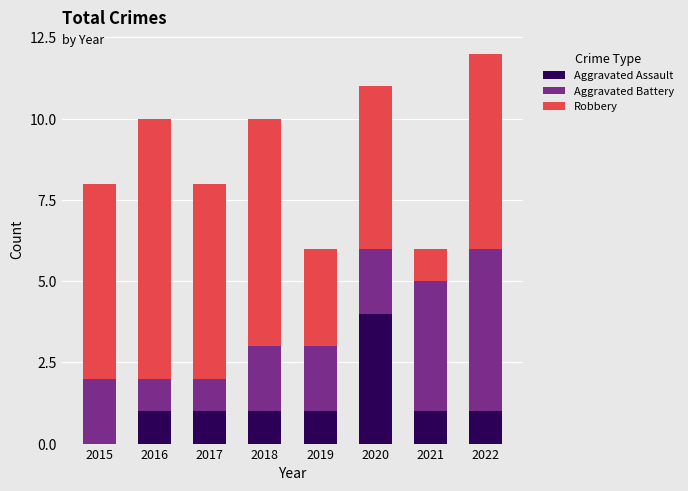

Reading left to right, what are the values for Aggravated Assault?

2015=0	2016=1	2017=1	2018=1	2019=1	2020=4	2021=1	2022=1